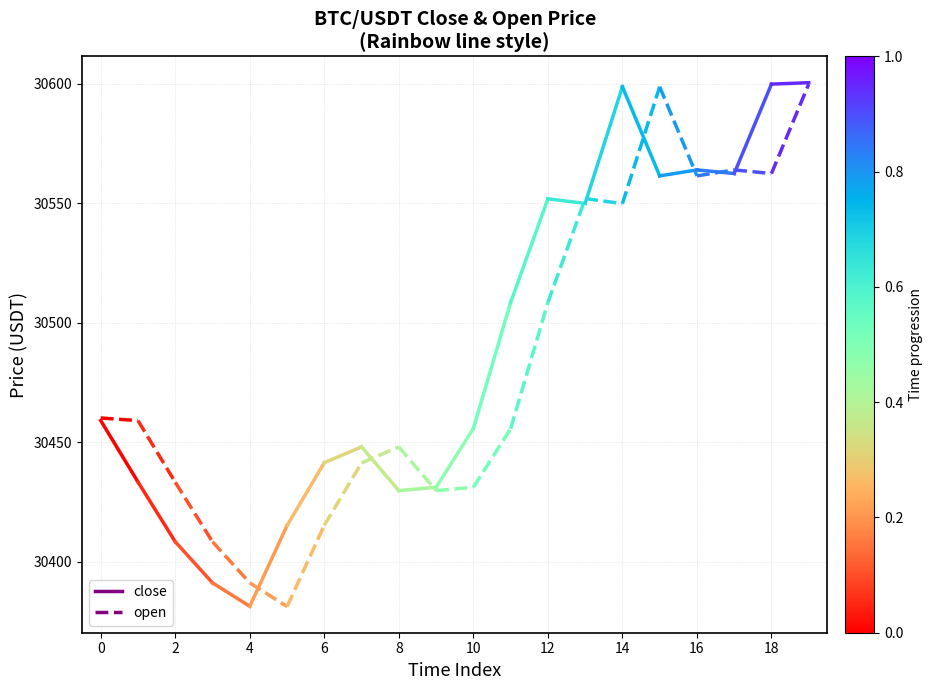

Between 0 and 2, which series saw the biggest shift?

close